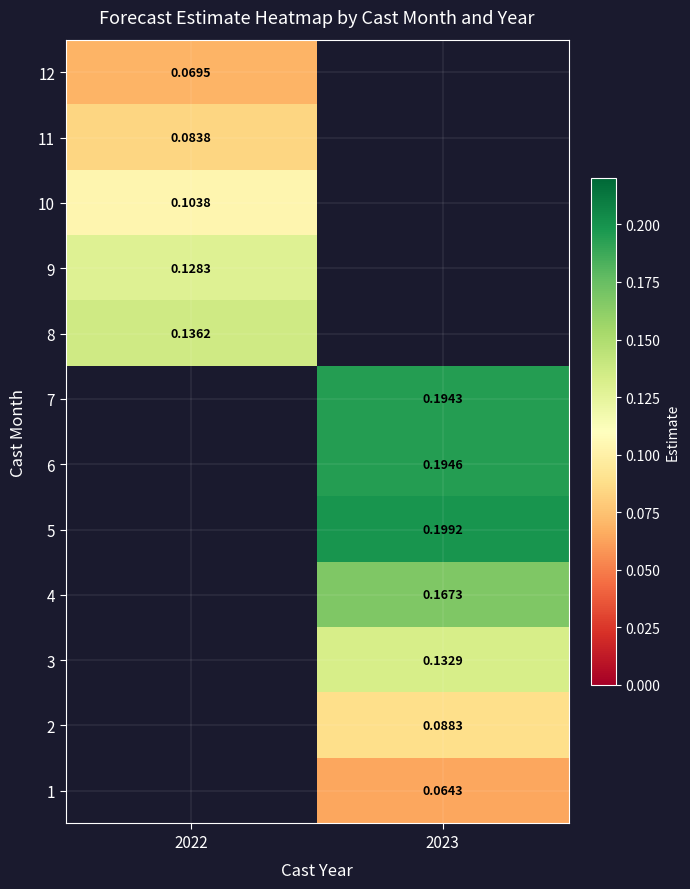

Is the value of 3 at 2023 greater than the value of 9 at 2022?

Yes